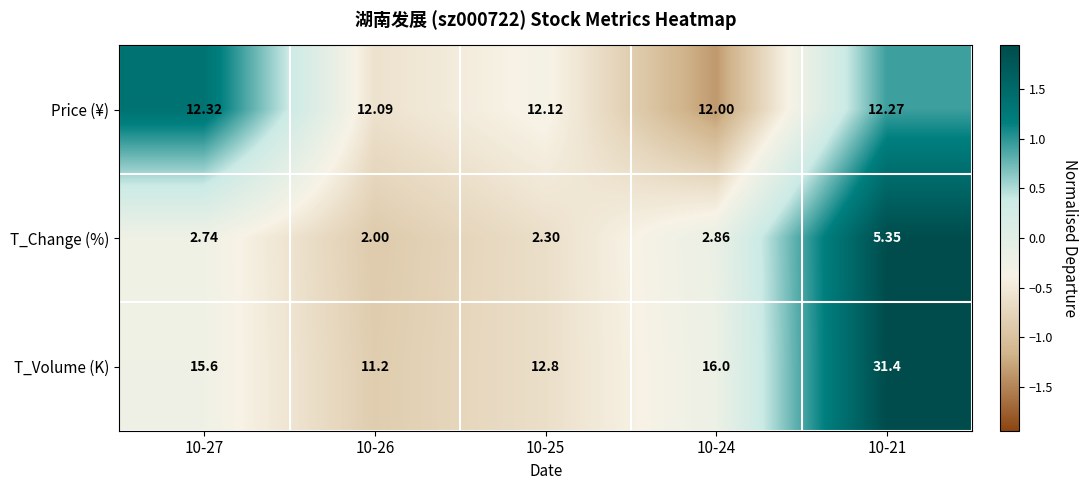

What is the total value across all series at 10-26?

25.3